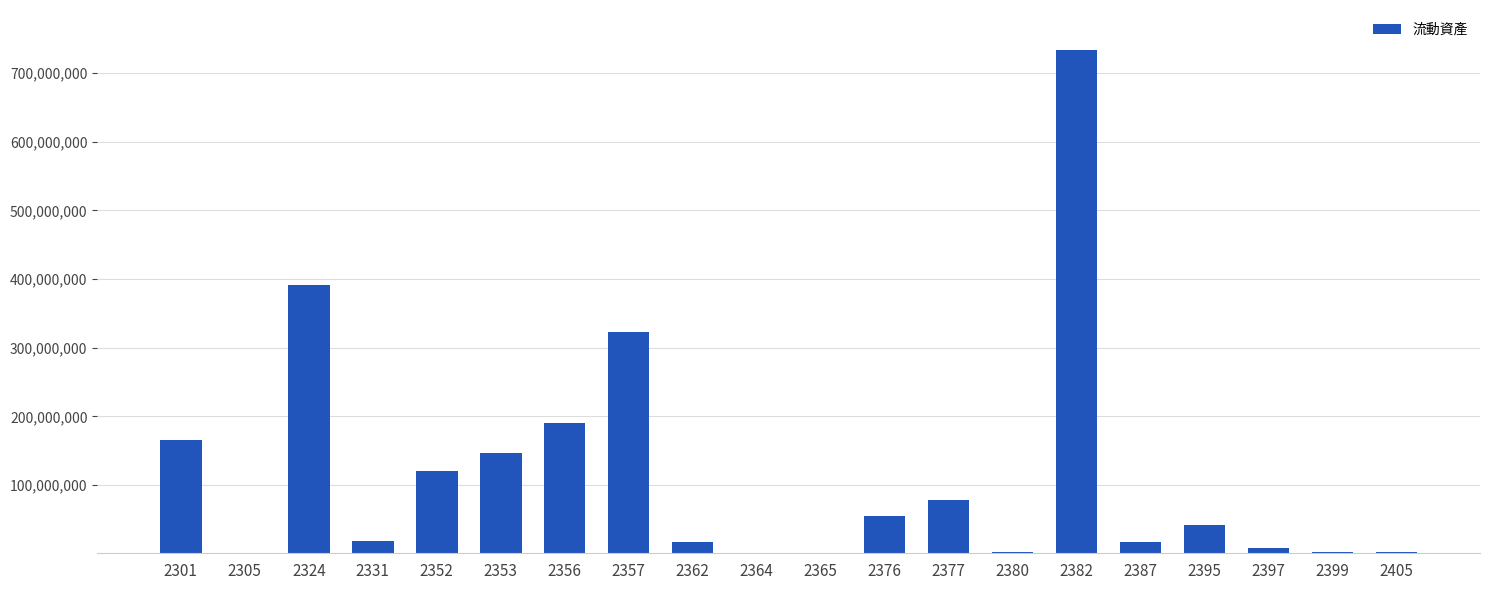

Count the number of data series in this chart.

1